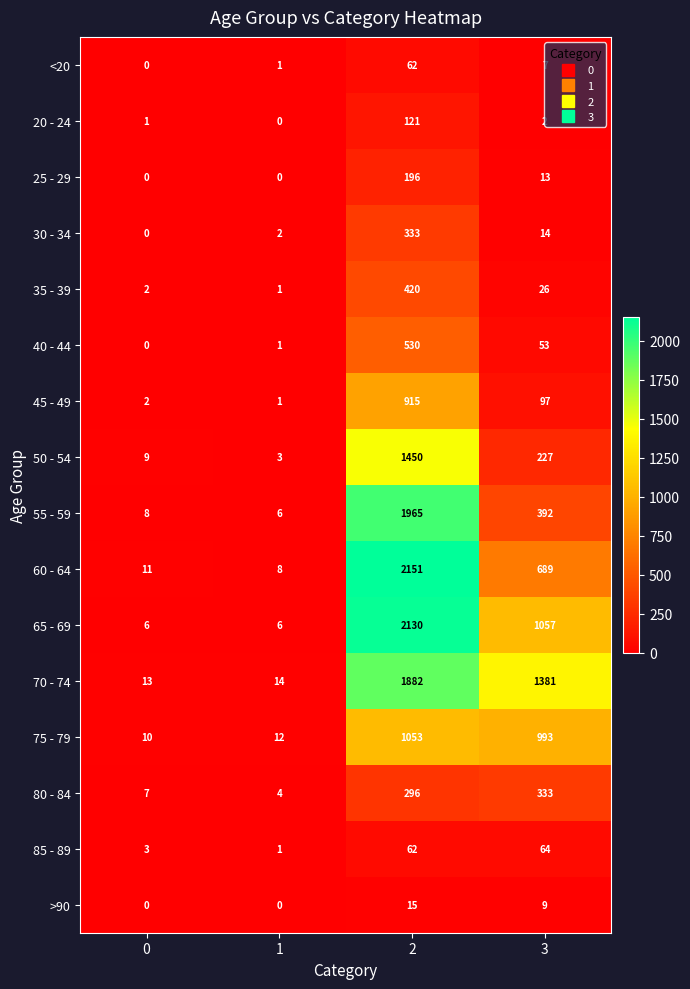

What is the lowest value of the 75 - 79 series?

10